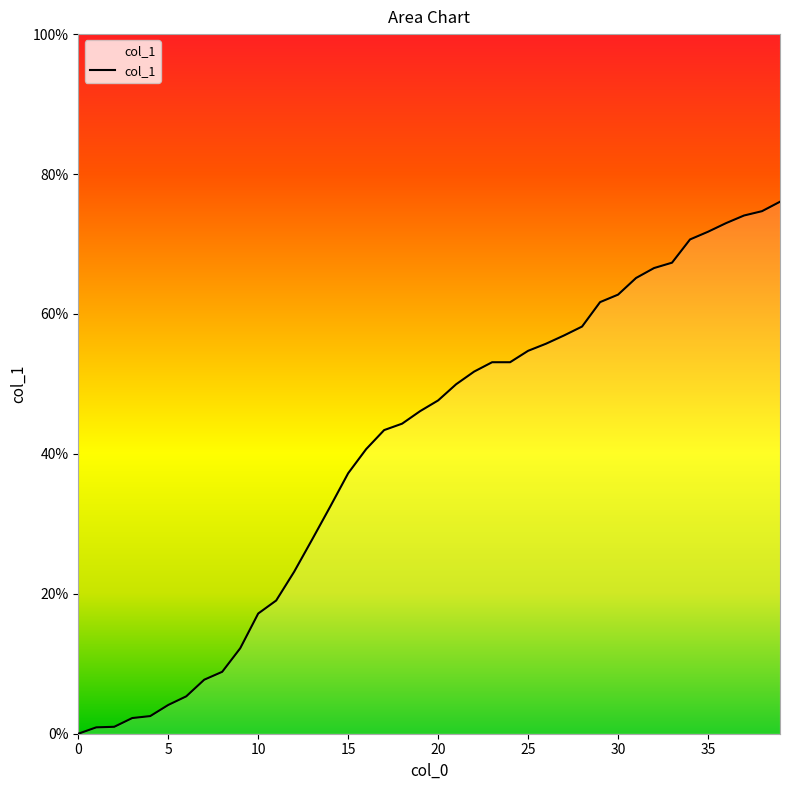

What is the greatest value displayed?

76.0